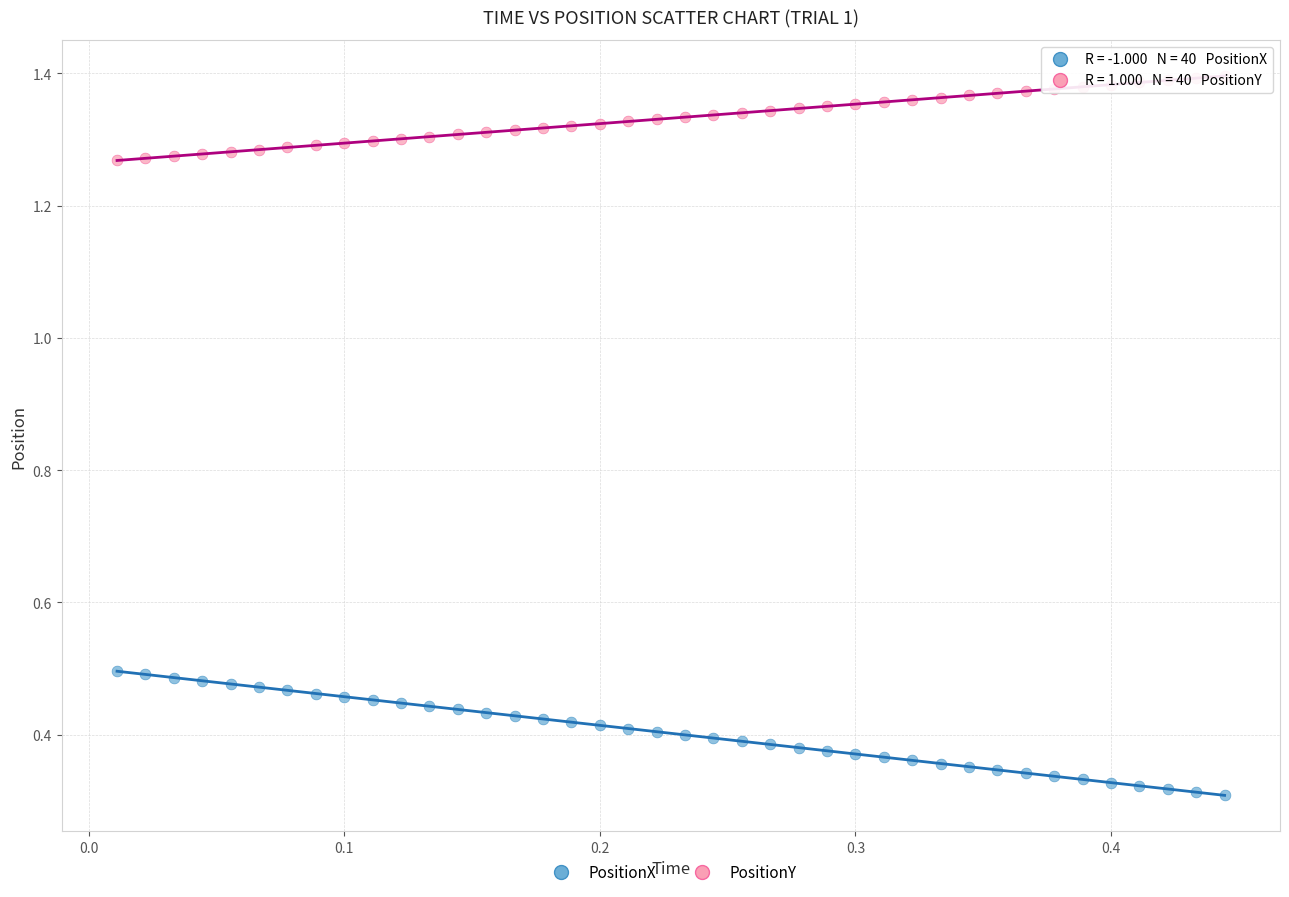

What are all the series names shown in the legend?

PositionX, PositionY